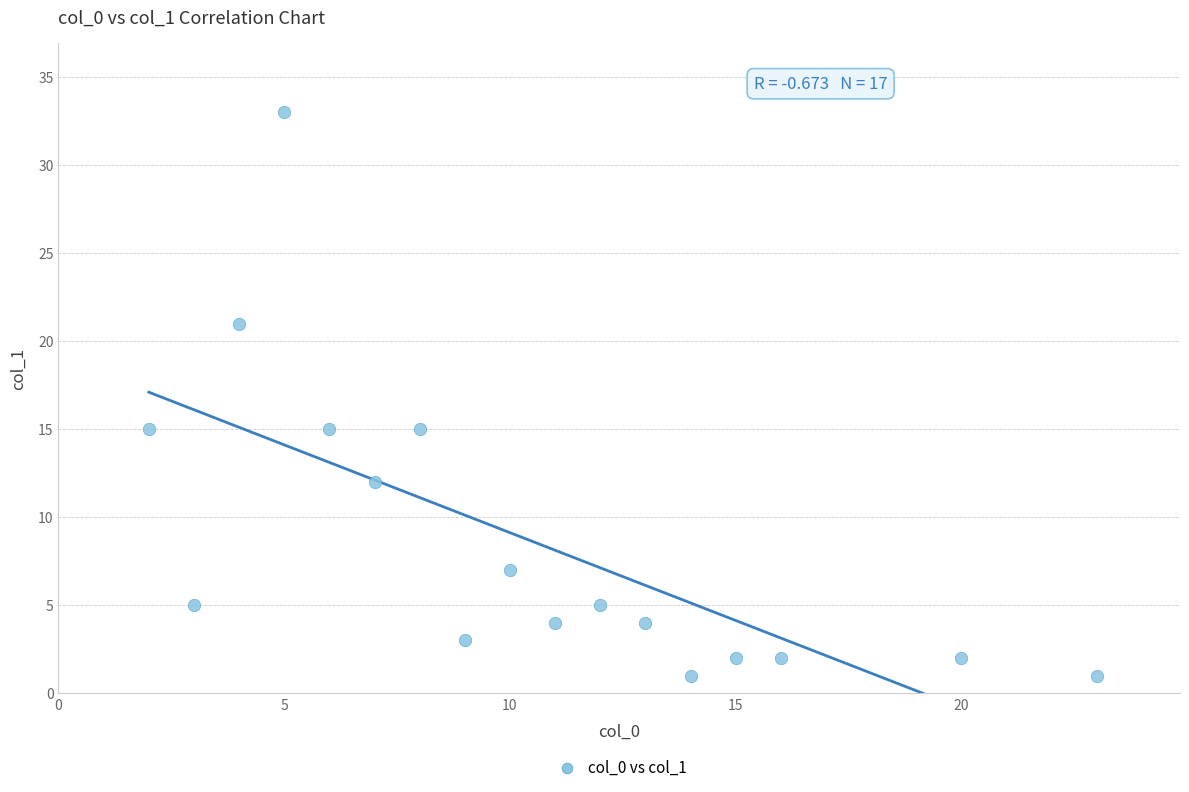

What is the range of Y values (max minus min)?

32